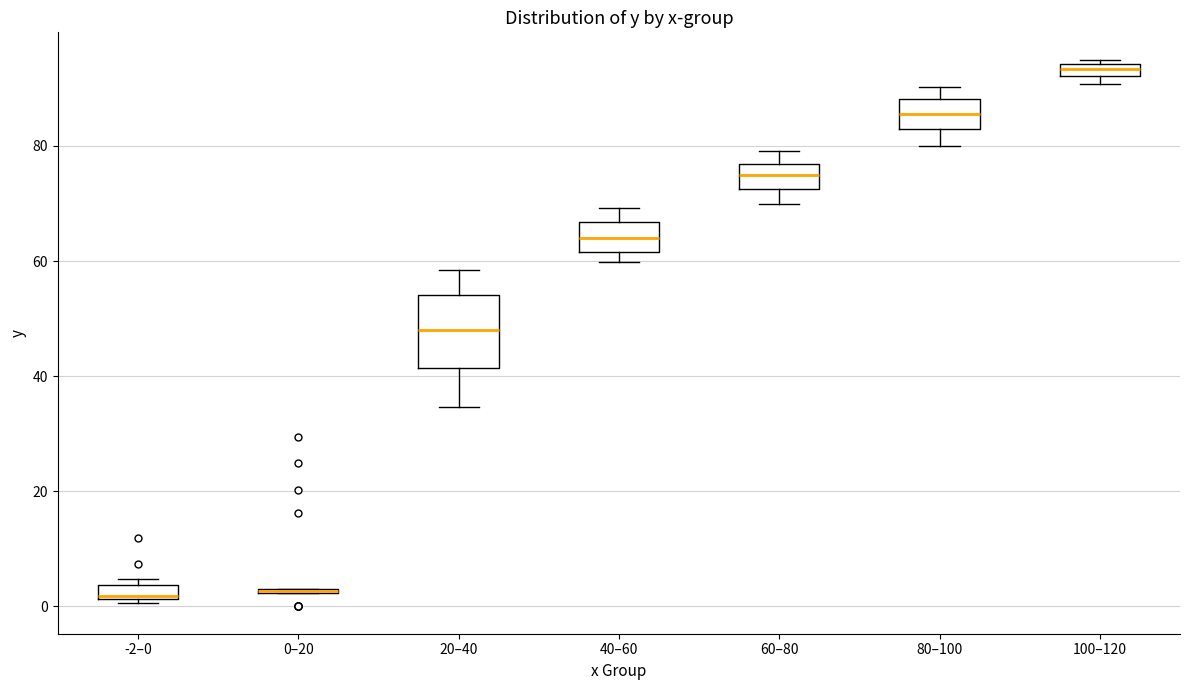

Comparing the boxes themselves (not the whiskers), which one is the tallest?

20–40